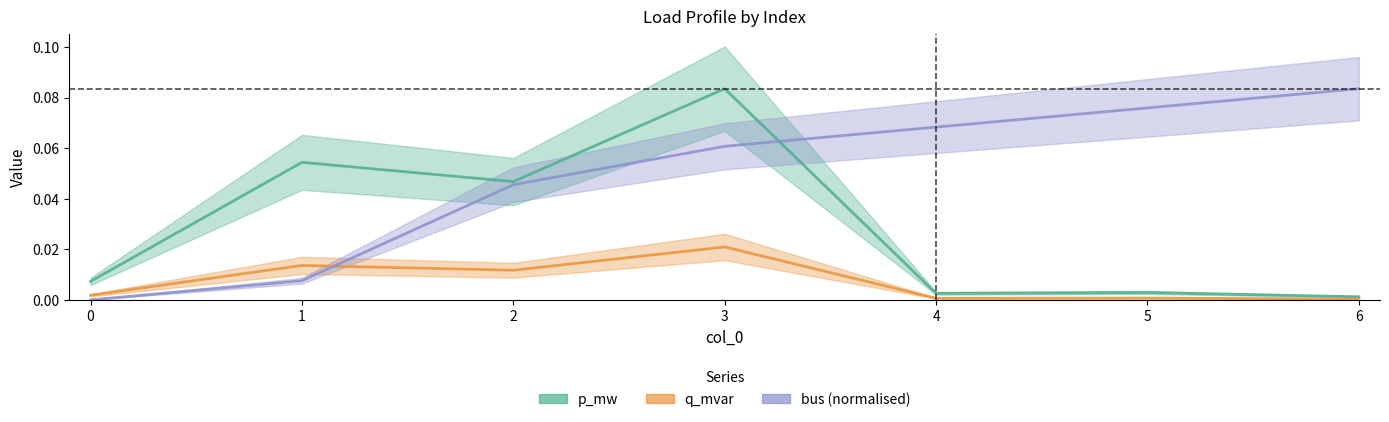

True or false: q_mvar and bus cross at least once.

True